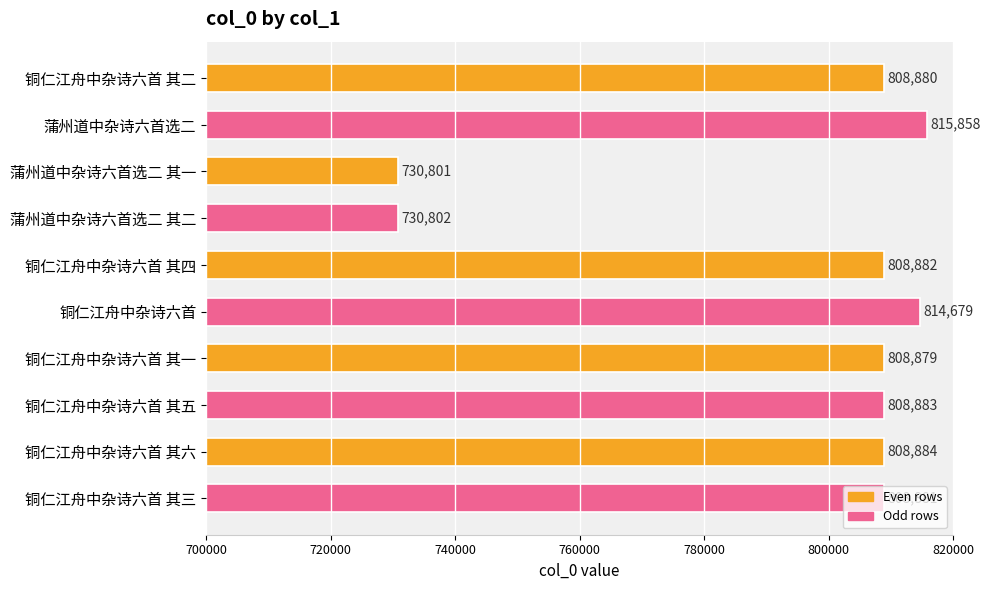

Rank the categories by value from lowest to highest.

蒲州道中杂诗六首选二 其一, 蒲州道中杂诗六首选二 其二, 铜仁江舟中杂诗六首 其一, 铜仁江舟中杂诗六首 其二, 铜仁江舟中杂诗六首 其三, 铜仁江舟中杂诗六首 其四, 铜仁江舟中杂诗六首 其五, 铜仁江舟中杂诗六首 其六, 铜仁江舟中杂诗六首, 蒲州道中杂诗六首选二